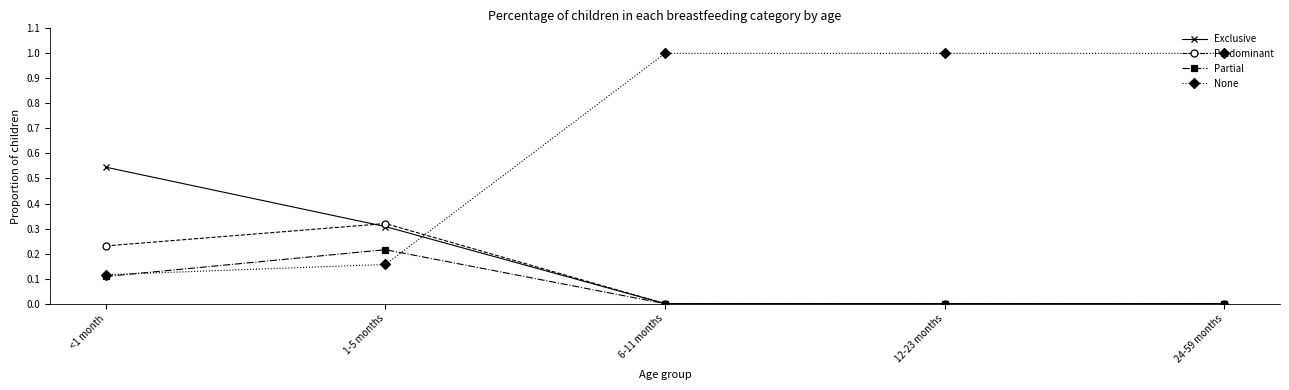

True or false: Partial and None intersect in this chart.

True